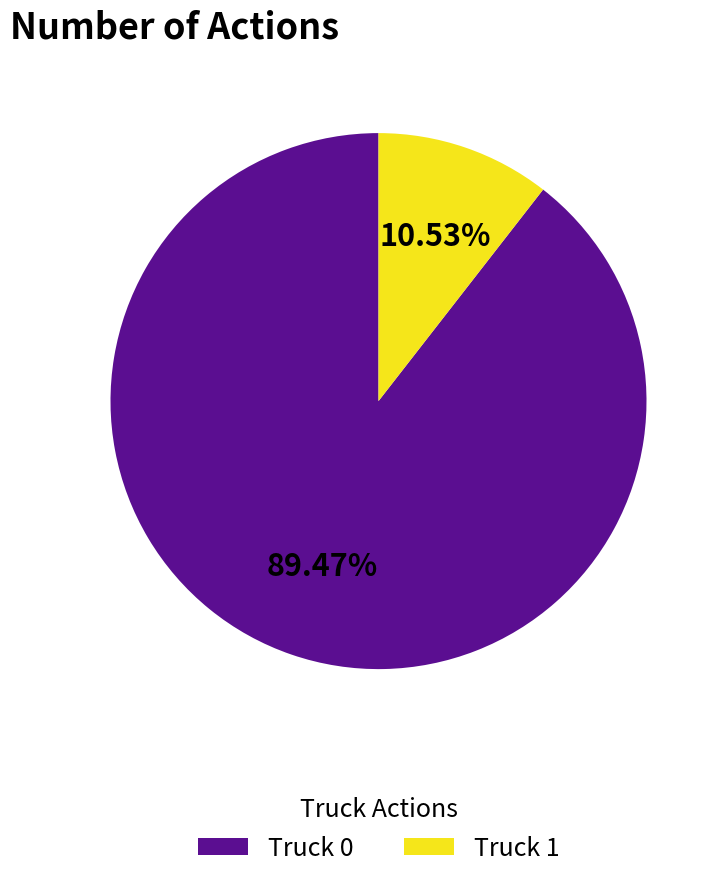

Which has a higher value, Truck 0 or Truck 1?

Truck 0